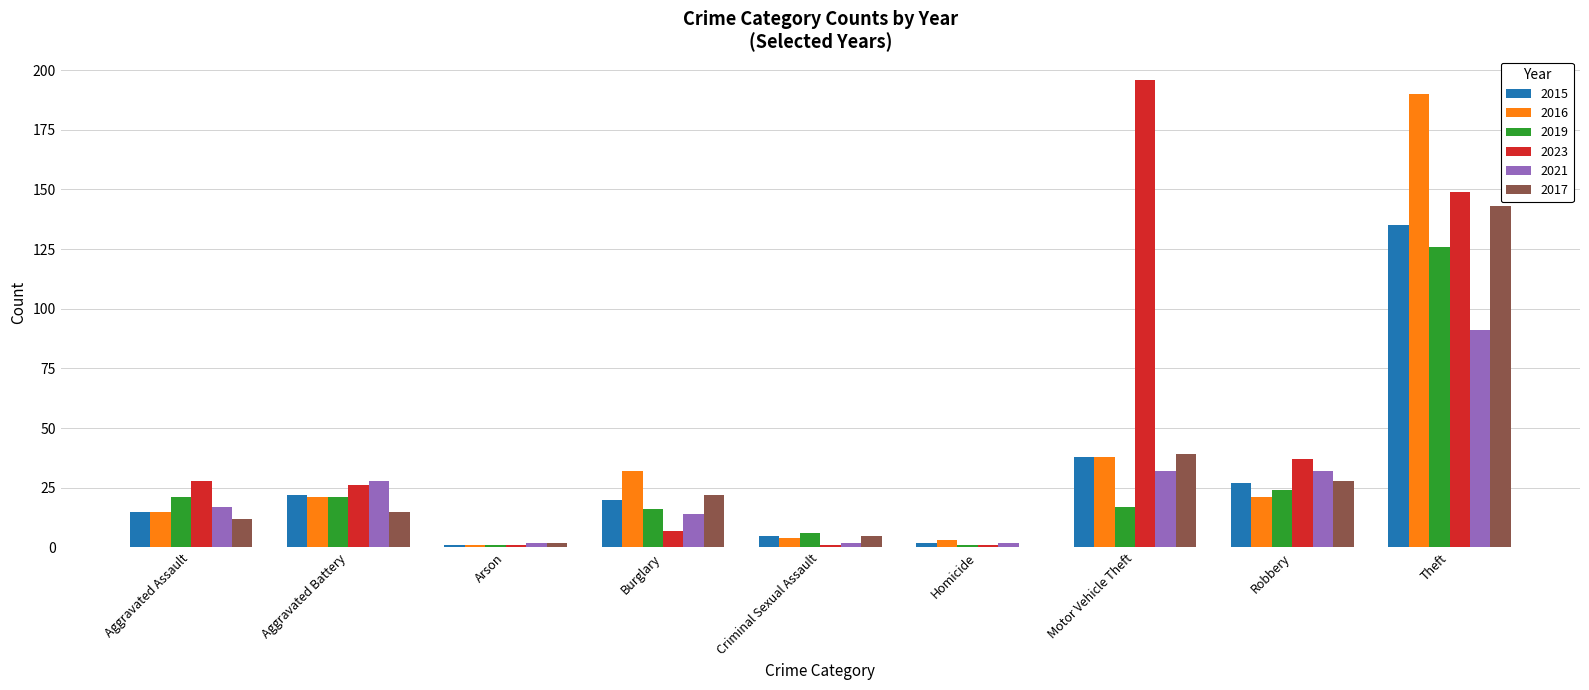

Reading right to left, extract all data points from this chart.

2015: Theft=135	Robbery=27	Motor Vehicle Theft=38	Homicide=2	Criminal Sexual Assault=5	Burglary=20	Arson=1	Aggravated Battery=22	Aggravated Assault=15
2016: Theft=190	Robbery=21	Motor Vehicle Theft=38	Homicide=3	Criminal Sexual Assault=4	Burglary=32	Arson=1	Aggravated Battery=21	Aggravated Assault=15
2019: Theft=126	Robbery=24	Motor Vehicle Theft=17	Homicide=1	Criminal Sexual Assault=6	Burglary=16	Arson=1	Aggravated Battery=21	Aggravated Assault=21
2023: Theft=149	Robbery=37	Motor Vehicle Theft=196	Homicide=1	Criminal Sexual Assault=1	Burglary=7	Arson=1	Aggravated Battery=26	Aggravated Assault=28
2021: Theft=91	Robbery=32	Motor Vehicle Theft=32	Homicide=2	Criminal Sexual Assault=2	Burglary=14	Arson=2	Aggravated Battery=28	Aggravated Assault=17
2017: Theft=143	Robbery=28	Motor Vehicle Theft=39	Homicide=0	Criminal Sexual Assault=5	Burglary=22	Arson=2	Aggravated Battery=15	Aggravated Assault=12